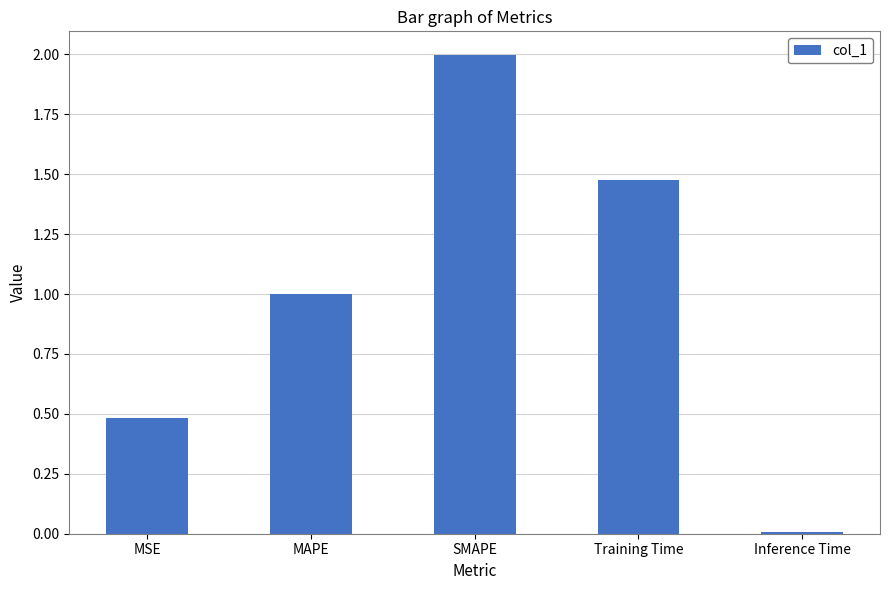

Is it true that the value at MAPE is 1.0?

True